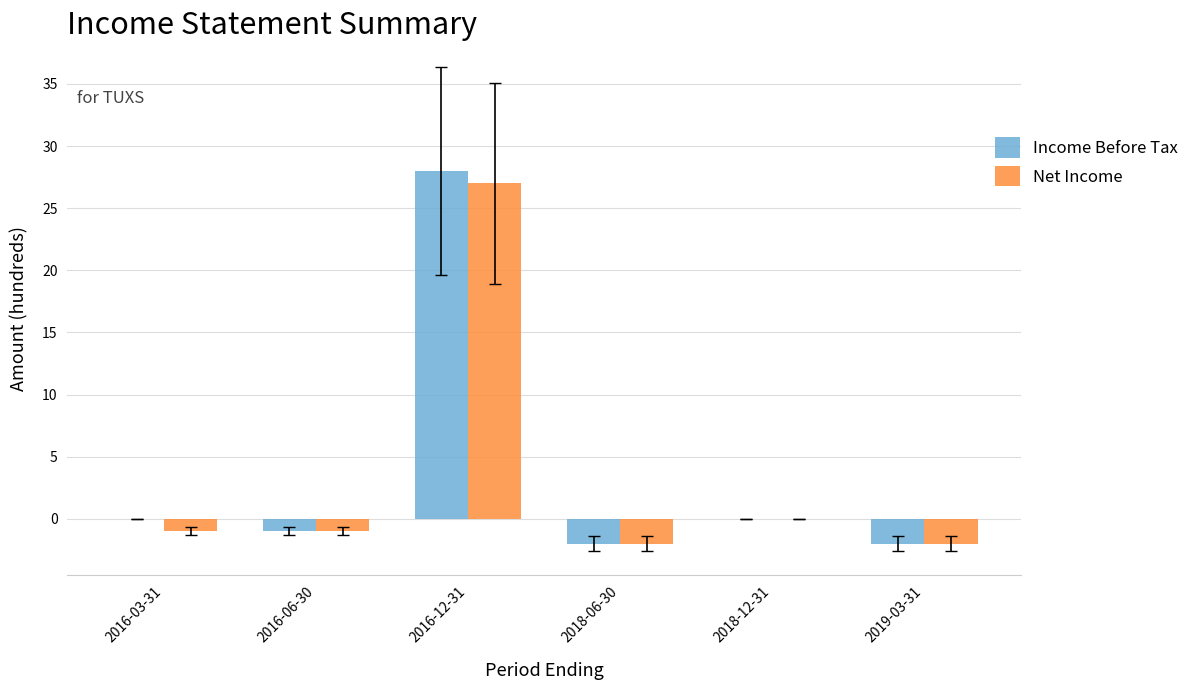

What is the average value of the Net Income series?

4